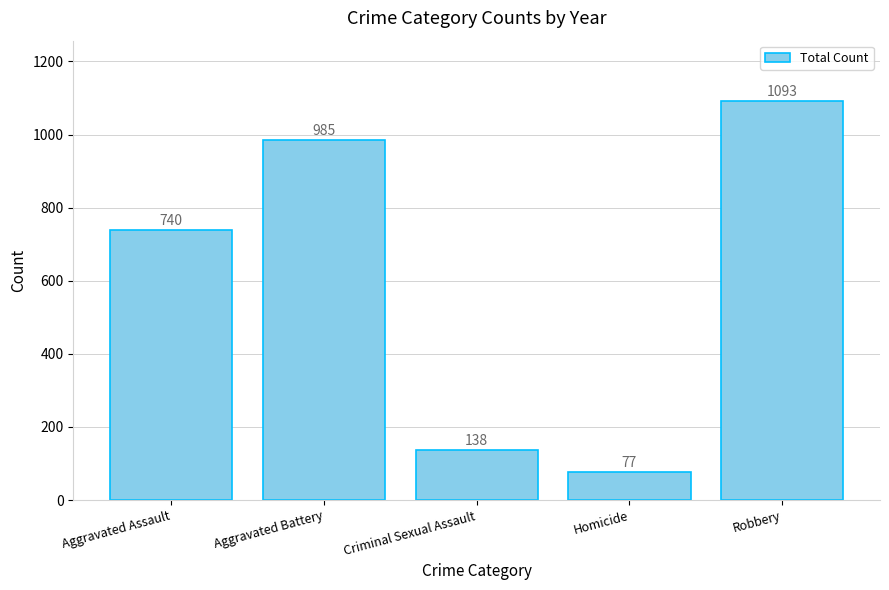

Where is the data nearest to the value 585?

Aggravated Assault